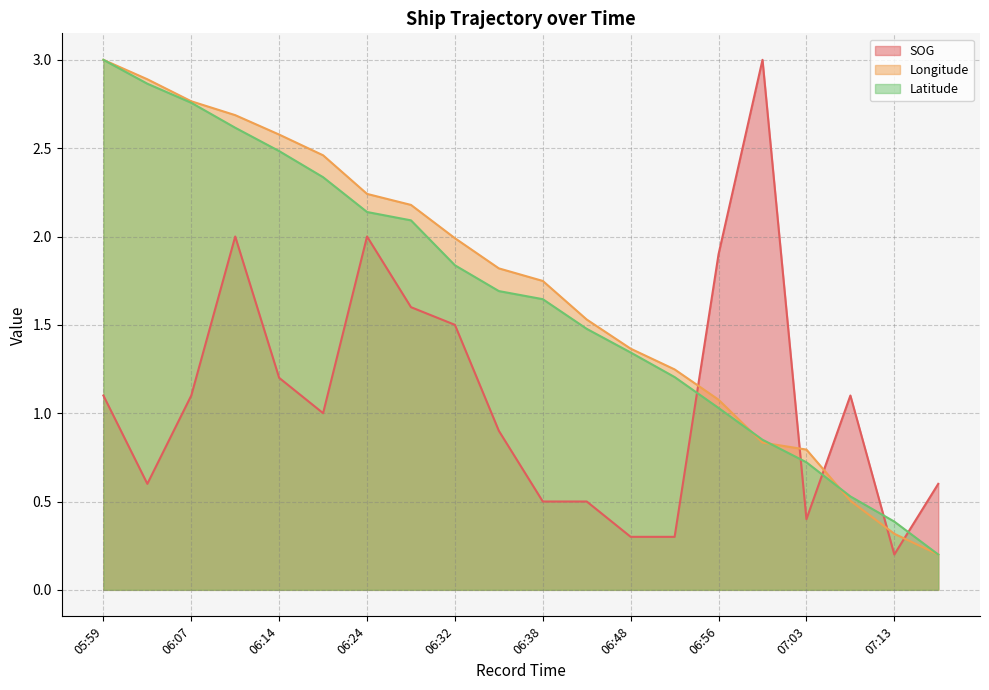

At which category is the sum across all series the highest?

06:11